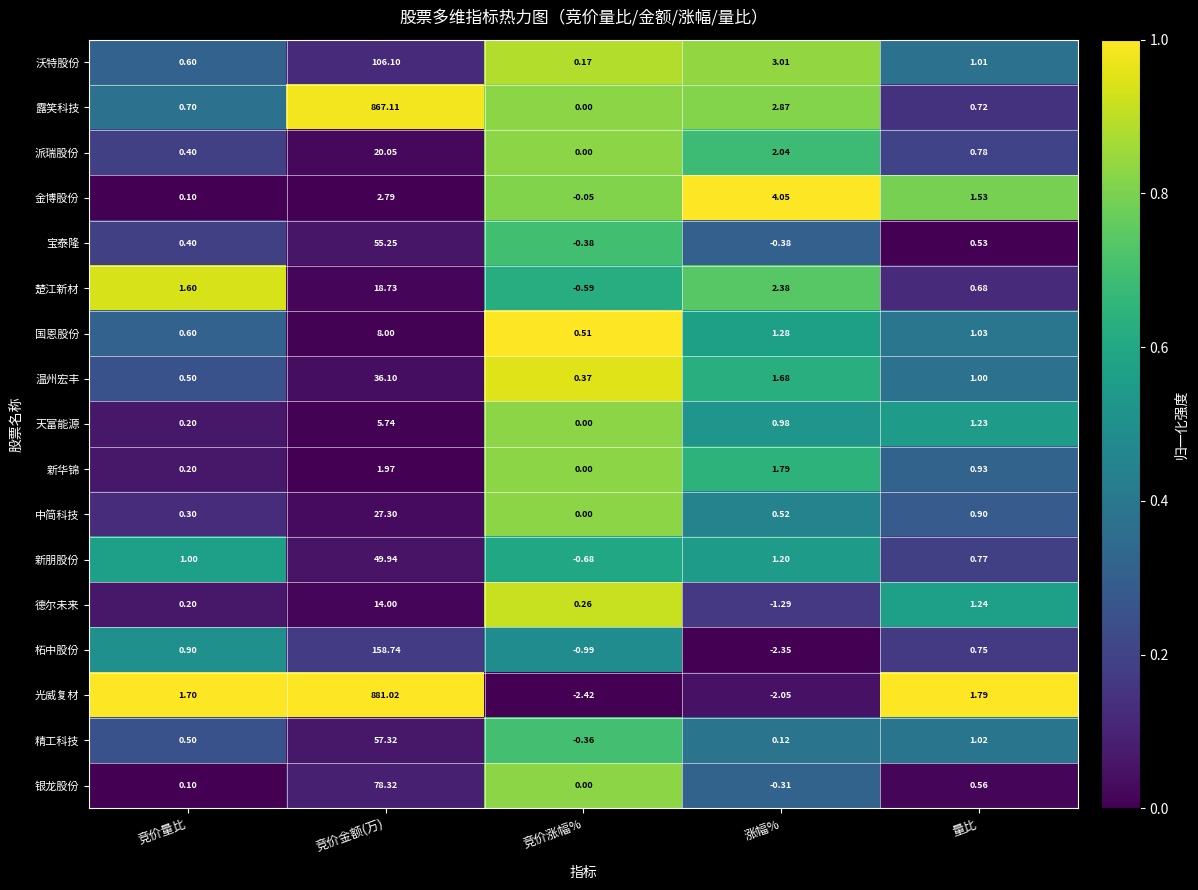

Rank the series by their maximum value, from lowest to highest.

新华锦, 金博股份, 天富能源, 国恩股份, 德尔未来, 楚江新材, 派瑞股份, 中简科技, 温州宏丰, 新朋股份, 宝泰隆, 精工科技, 银龙股份, 沃特股份, 柘中股份, 露笑科技, 光威复材